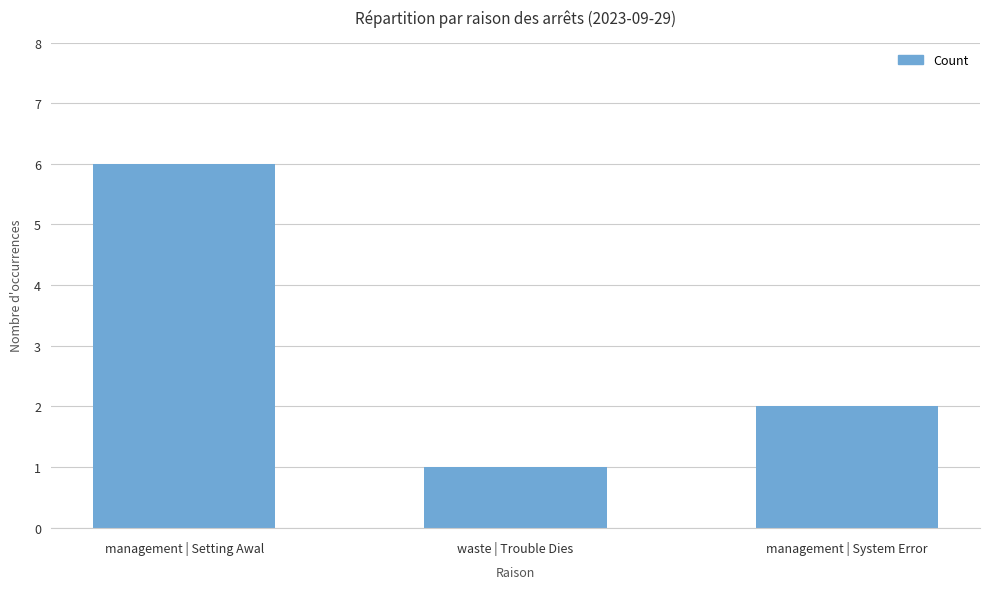

Does the chart contain stacked bars?

No